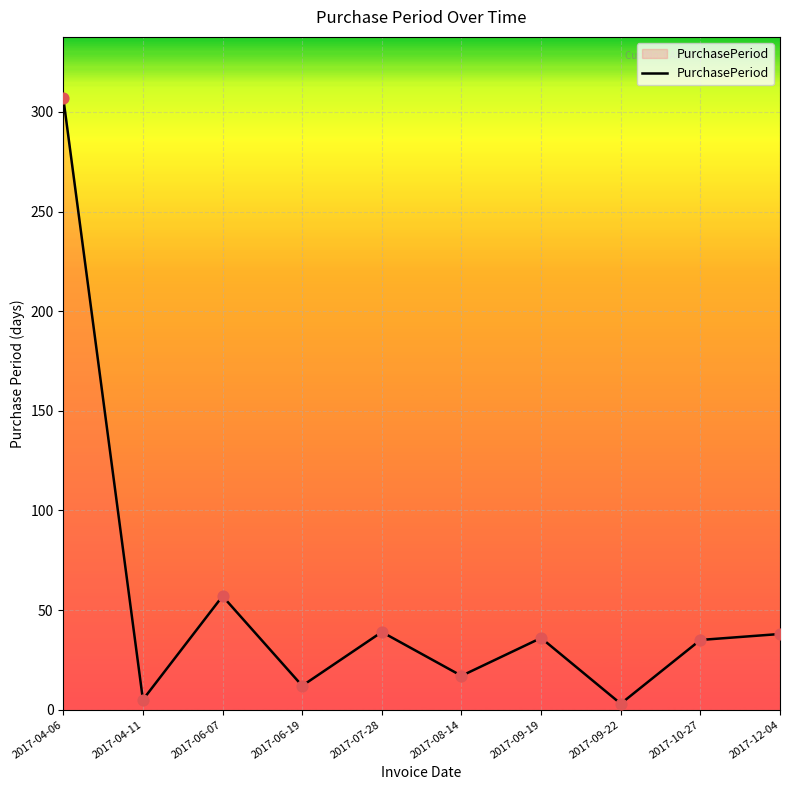

Which has a higher value, 2017-09-22 or 2017-06-19?

2017-06-19